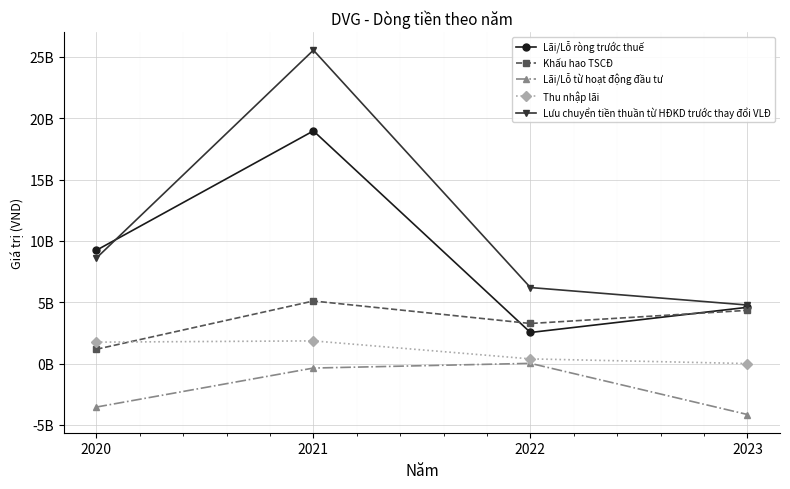

The value of Lãi/Lỗ ròng trước thuế at 2022 is 1449232189. True or false?

False